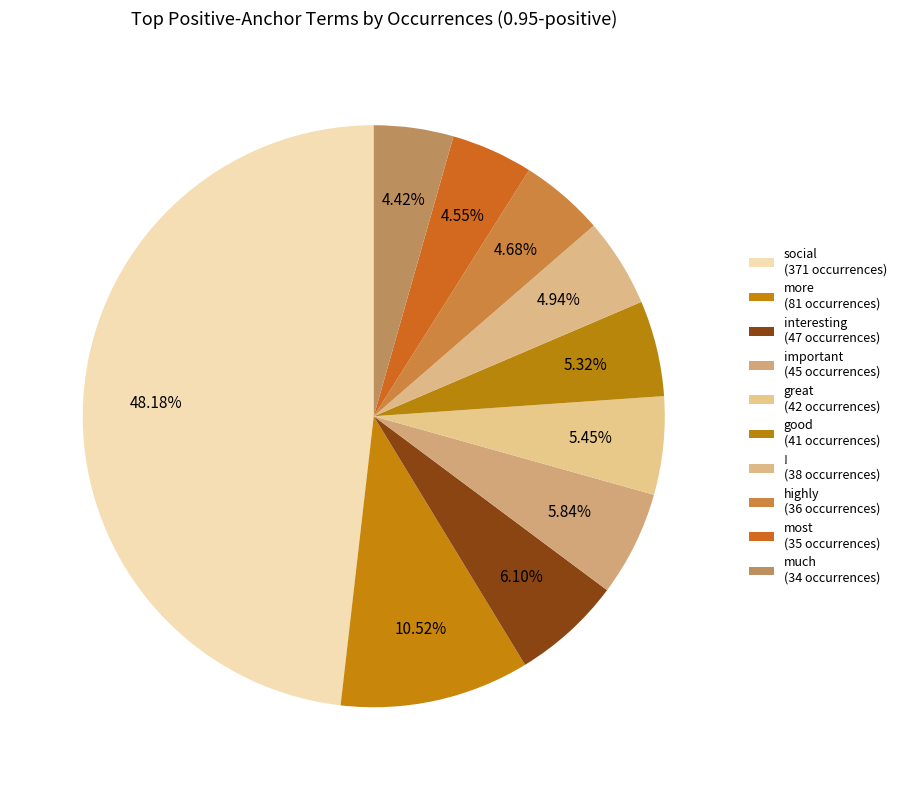

To the nearest percent, what is the difference between the largest and smallest slice percentages?

44%